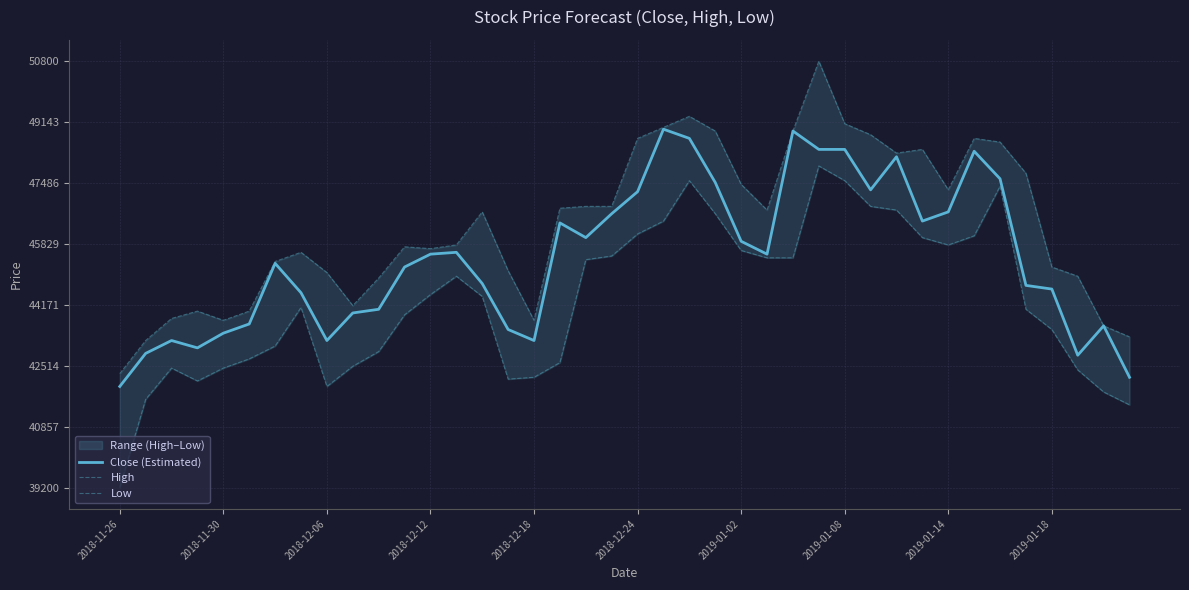

Is this an area chart (filled region under the line)?

No